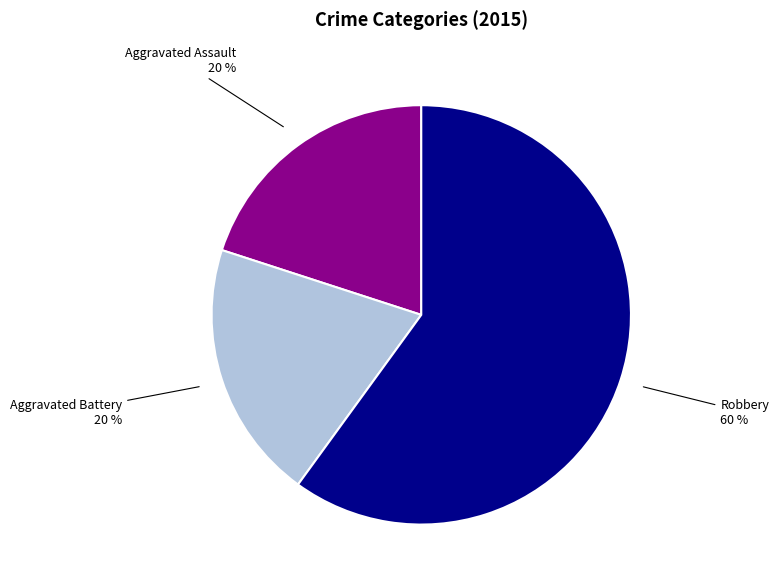

To the nearest percent, what is the difference between the largest and smallest slice percentages?

40%